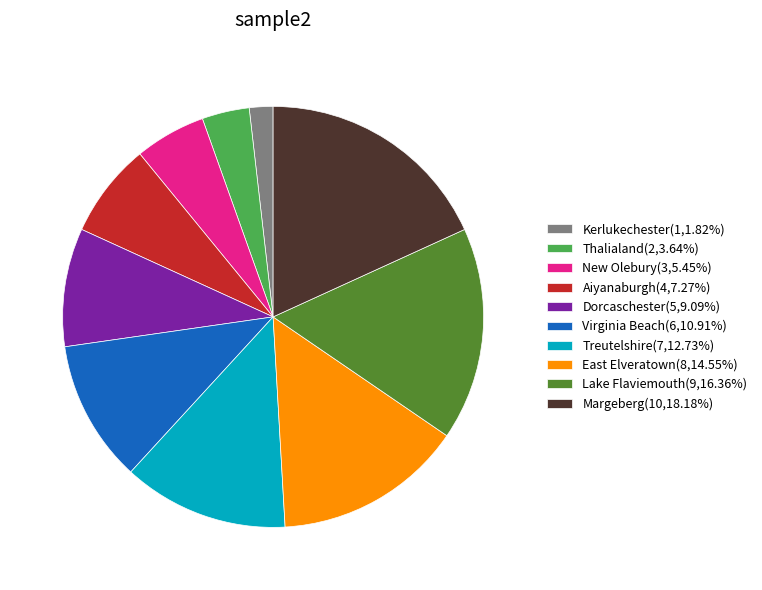

Does Aiyanaburgh account for over 50% of the chart?

No